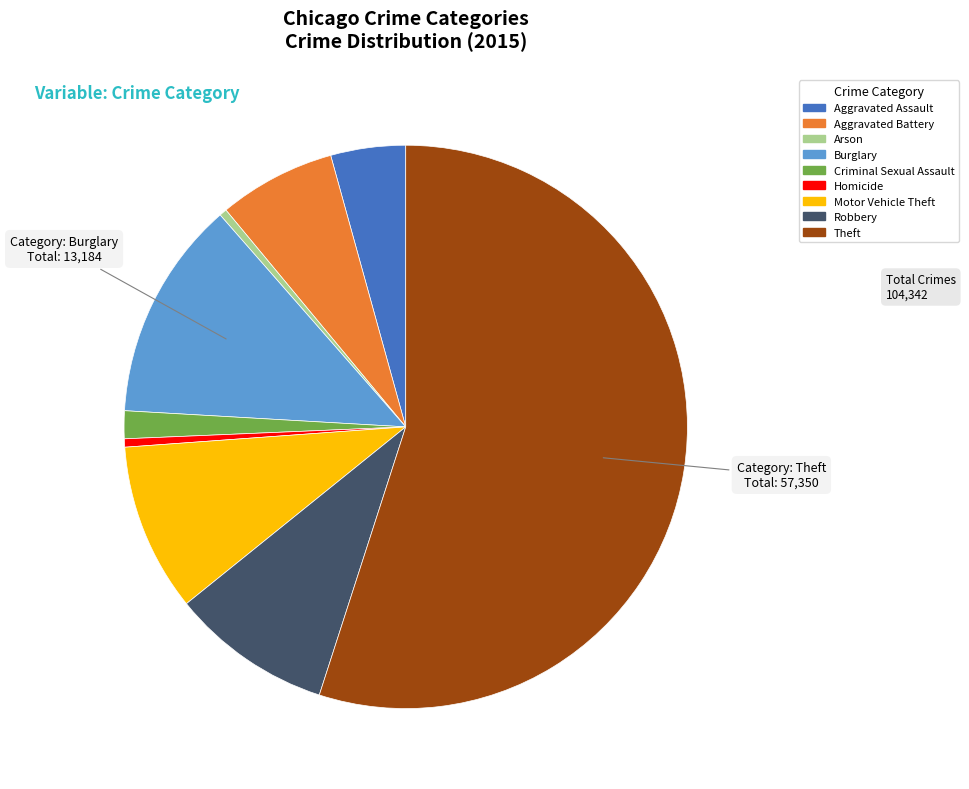

True or false: Theft accounts for 63% of the total.

False